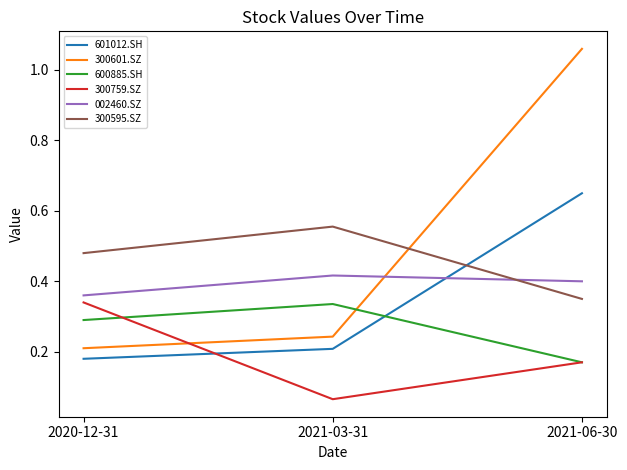

At 2020-12-31, list the series in order from largest to smallest.

300595.SZ, 002460.SZ, 300759.SZ, 600885.SH, 300601.SZ, 601012.SH